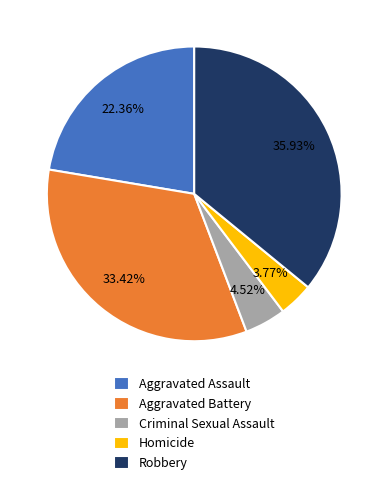

Is there a majority slice in this chart?

No